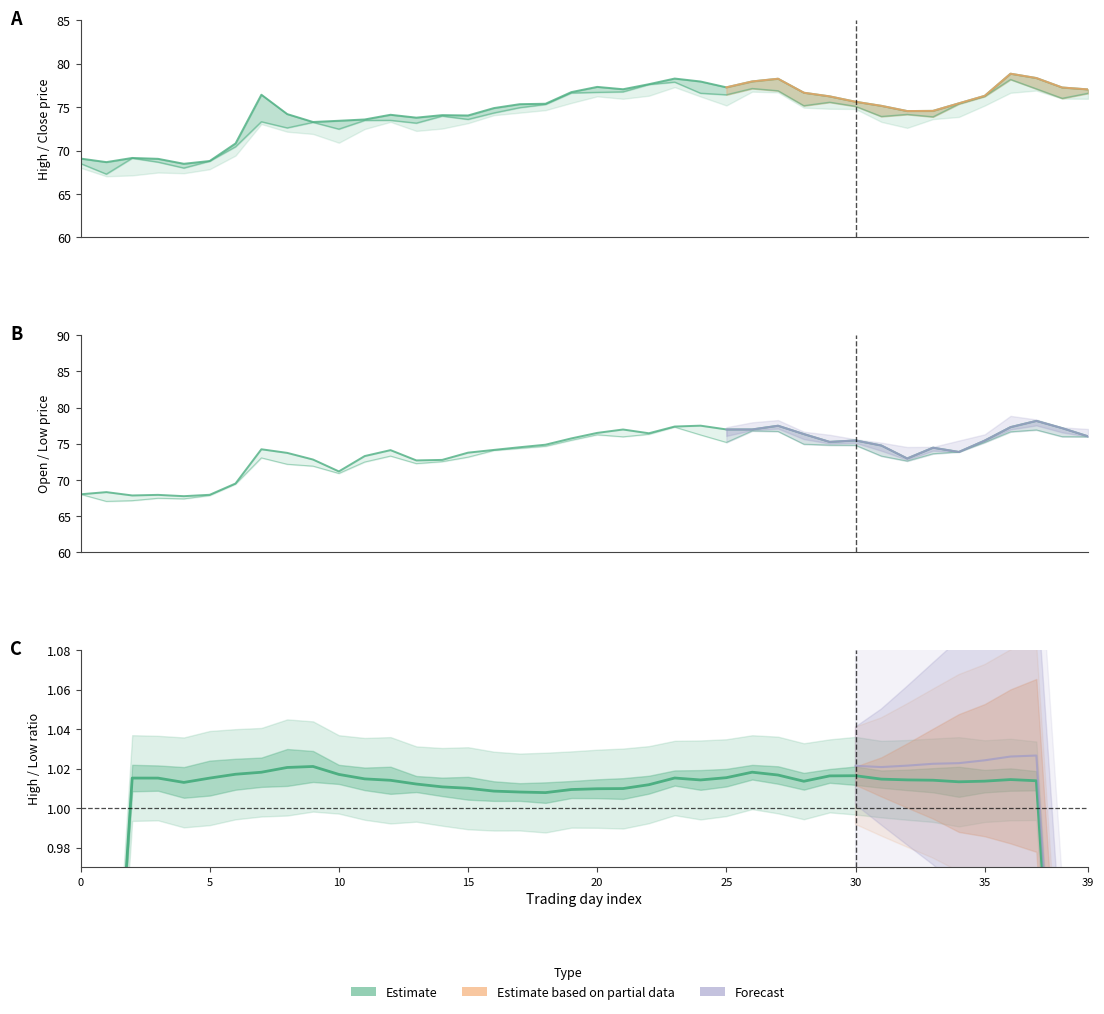

How many categories are shown in the chart?

40